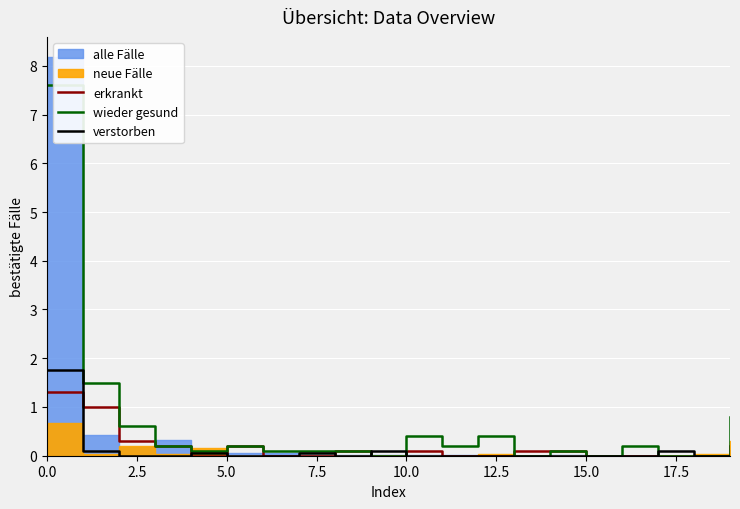

Between 13 and 16, which series saw the biggest shift?

wieder gesund